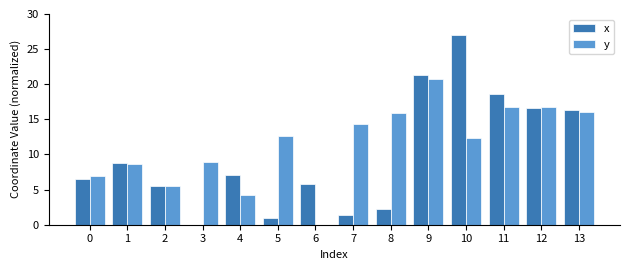

Reading left to right, extract all data points from this chart.

x: 0=6.4	1=8.8	2=5.5	3=0.0	4=7.1	5=0.9	6=5.8	7=1.3	8=2.2	9=21.3	10=27.0	11=18.6	12=16.6	13=16.4
y: 0=6.9	1=8.7	2=5.5	3=8.9	4=4.2	5=12.7	6=0.0	7=14.4	8=15.8	9=20.7	10=12.4	11=16.7	12=16.7	13=16.0